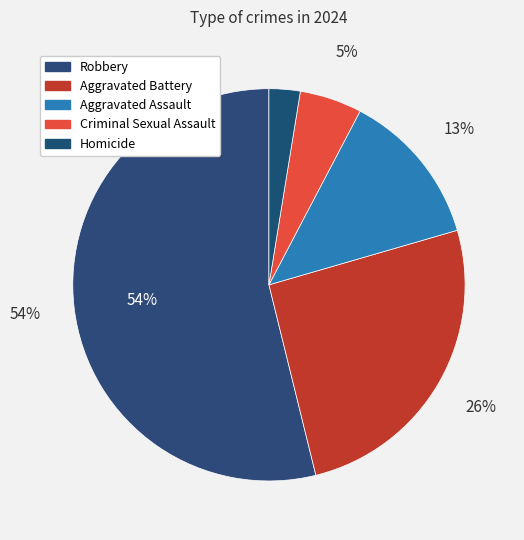

To the nearest percent, what is the difference between the Robbery and Aggravated Assault slice percentages?

41%